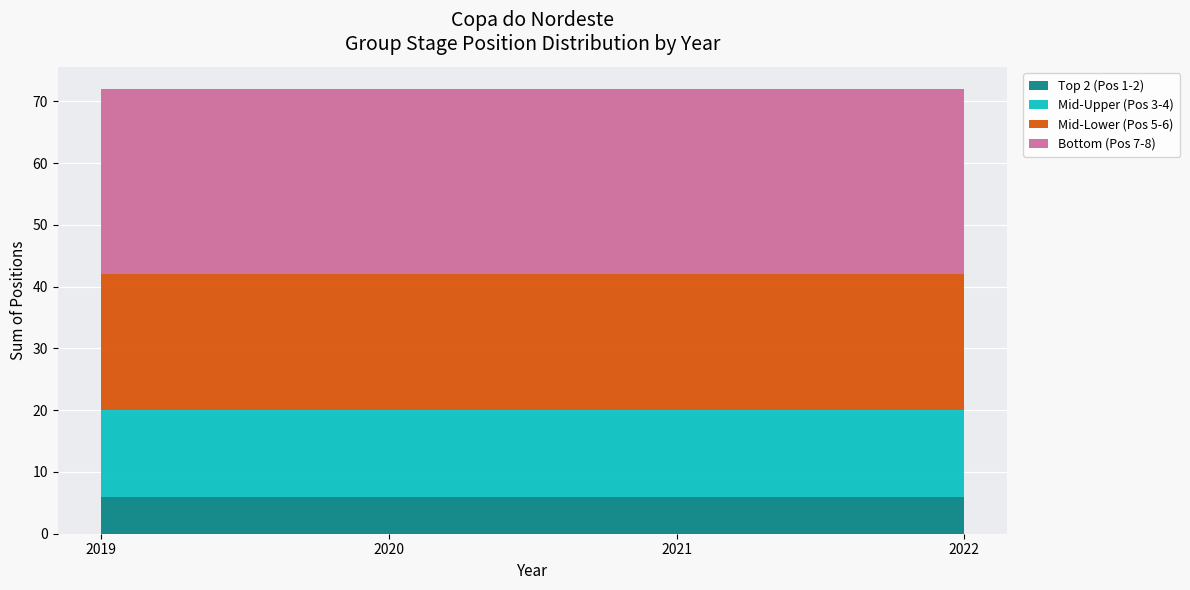

The value of Top 2 (Pos 1-2) at 2020 is 6. True or false?

True